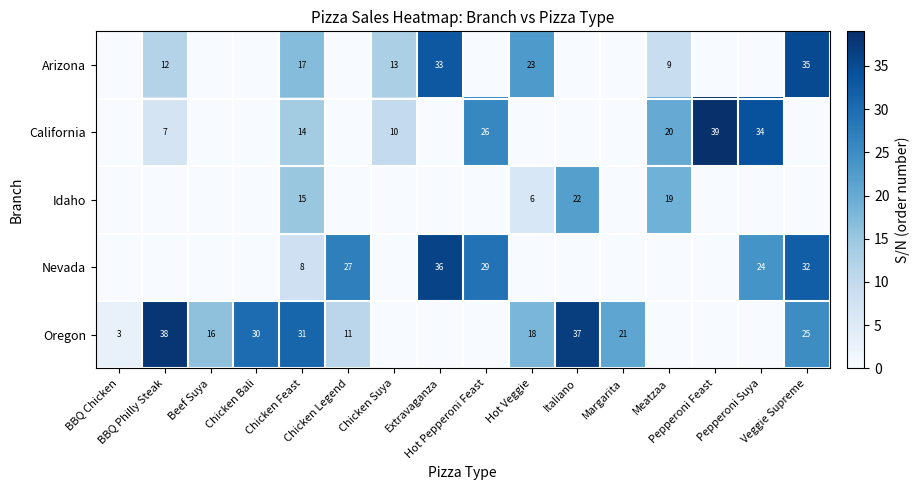

The value of California at Pepperoni Feast is 39. True or false?

True